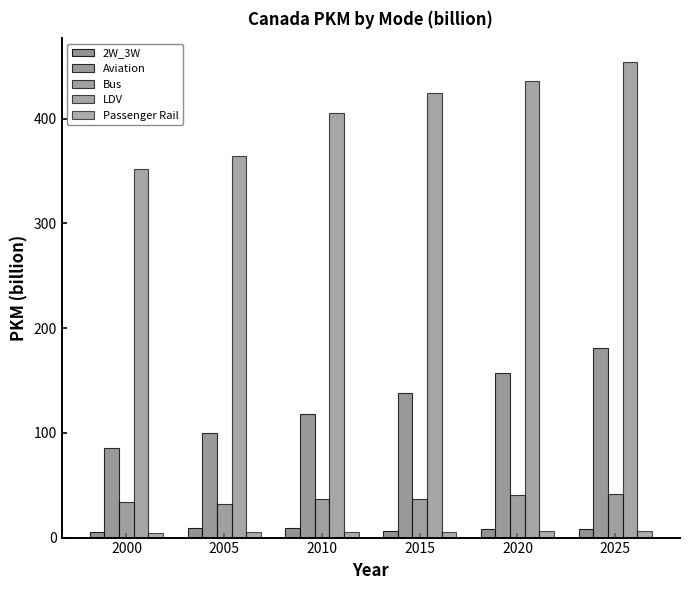

What is the minimum value for Passenger Rail?

4.0